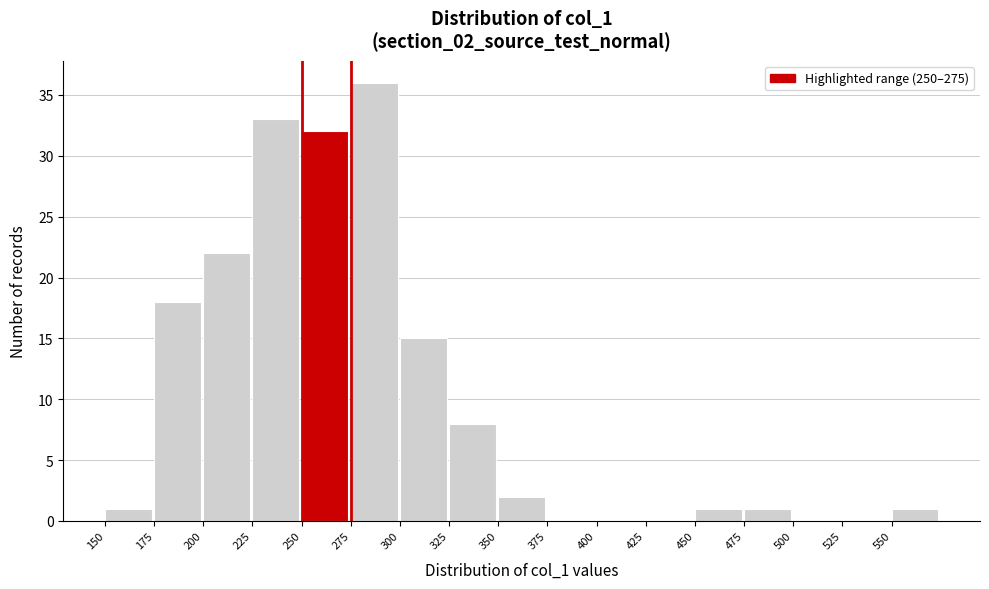

Over which range of the x-axis is the bar tallest?

275 to 300